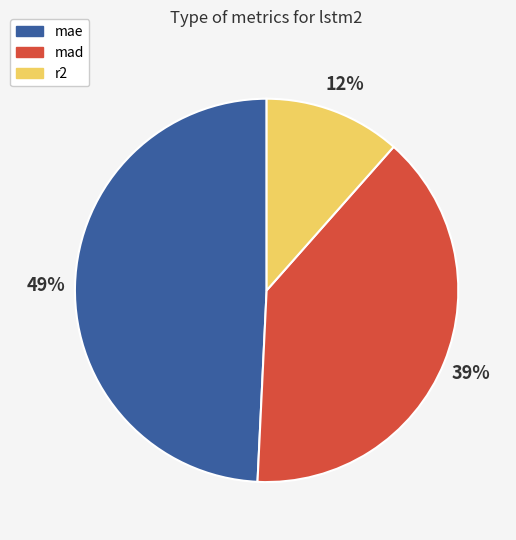

What percentage is the mae slice, to the nearest percent?

49%